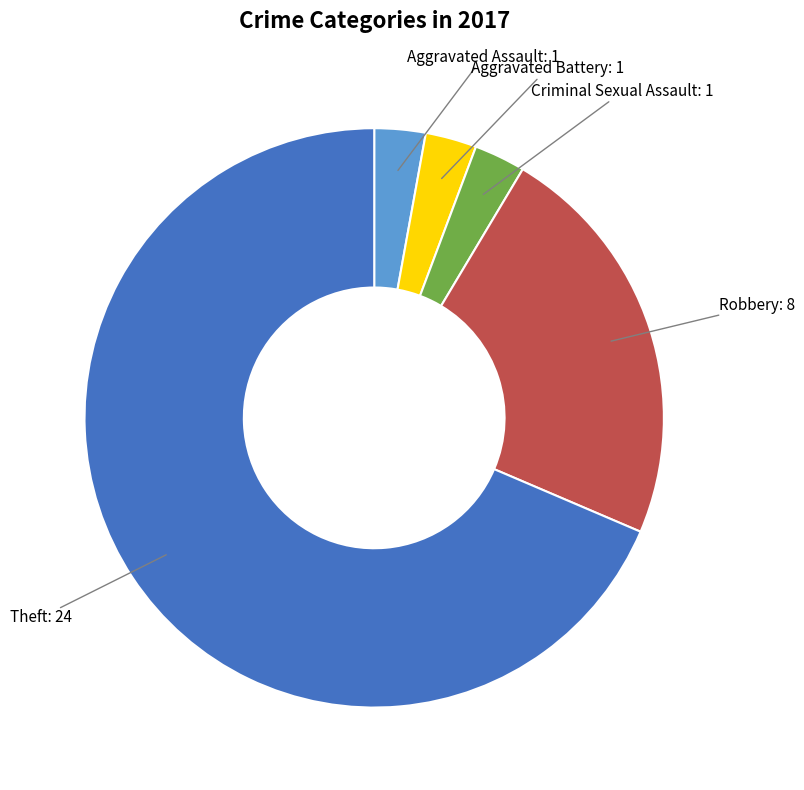

Is there any slice that represents more than half of the pie?

Yes